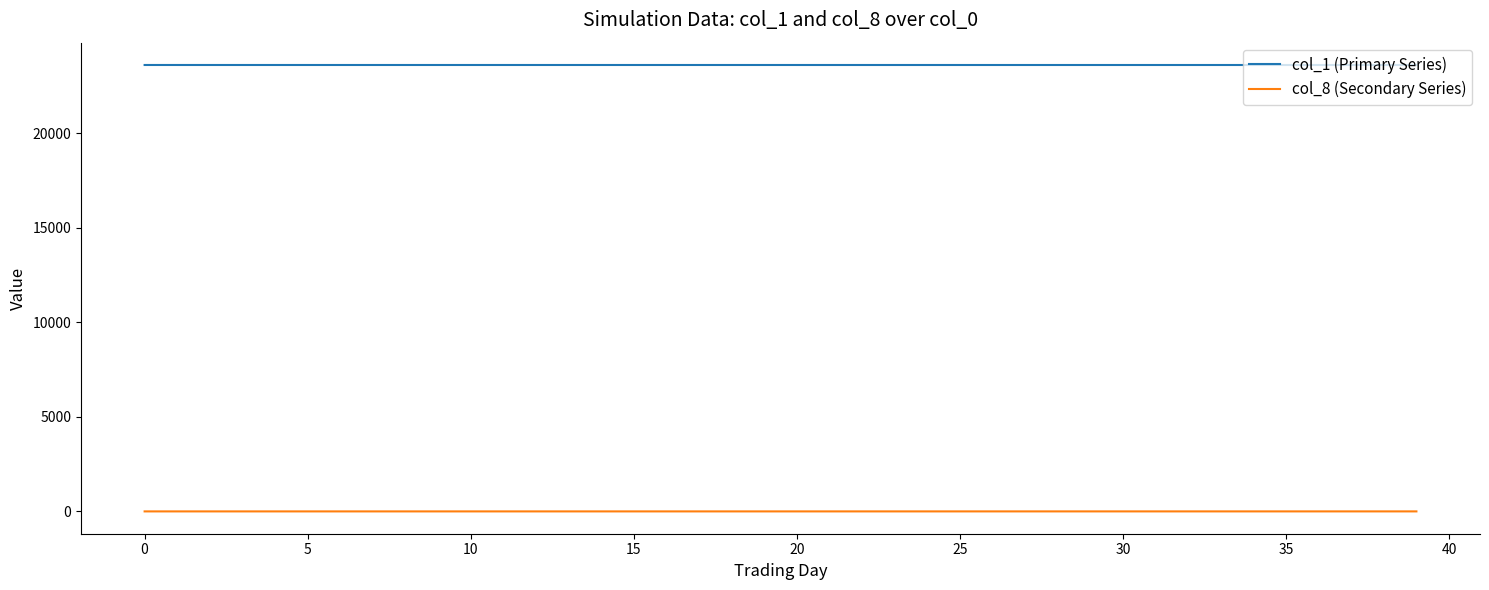

Rank the series by their average value, from lowest to highest.

col_8 (Secondary Series), col_1 (Primary Series)